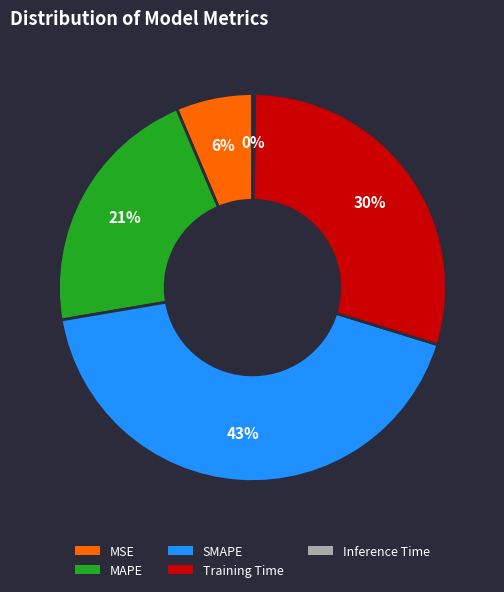

Approximately how many times larger is the value at Training Time compared to MAPE?

1.4